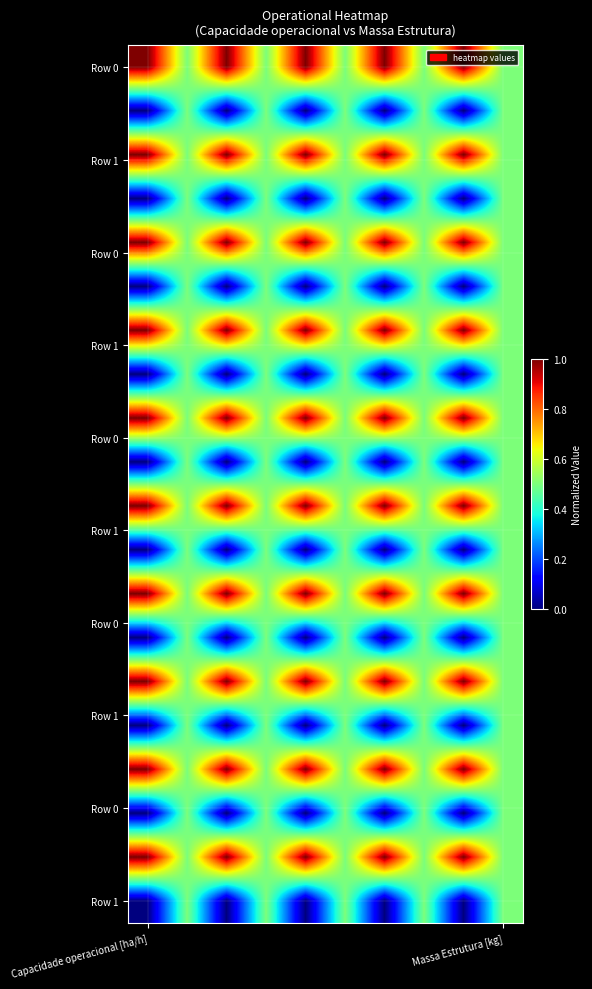

How many data points does each series have?

10